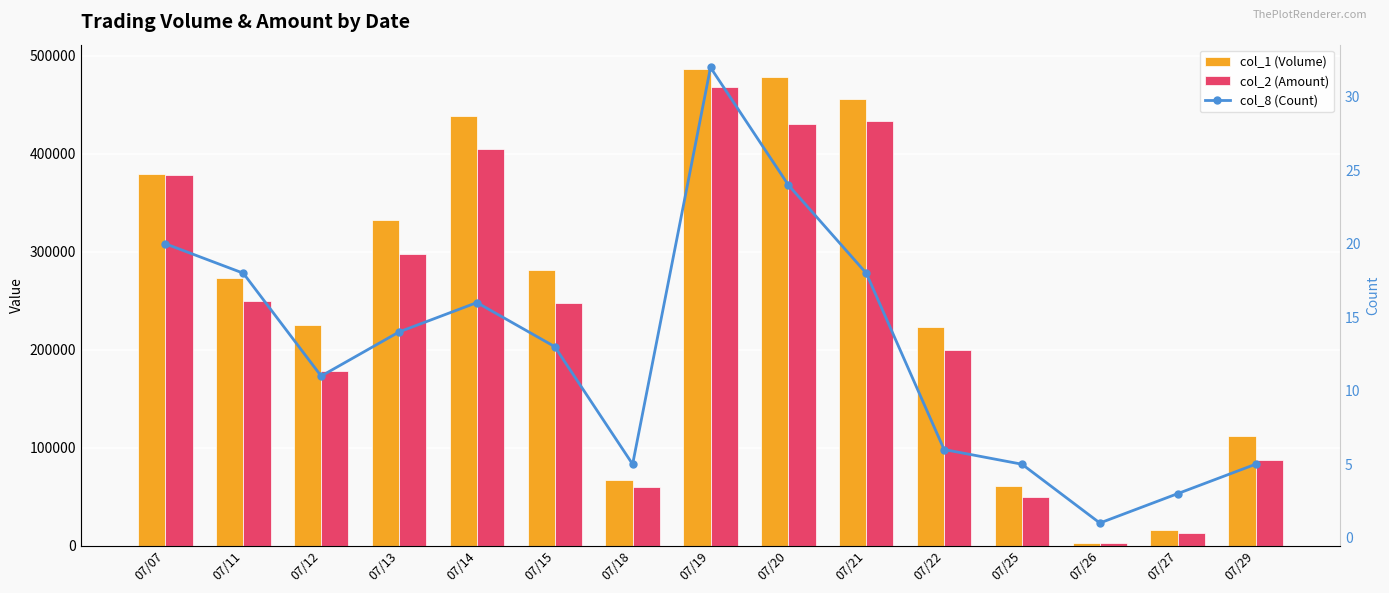

Which category has the lowest value in the col_8 (Count) series?

07/26